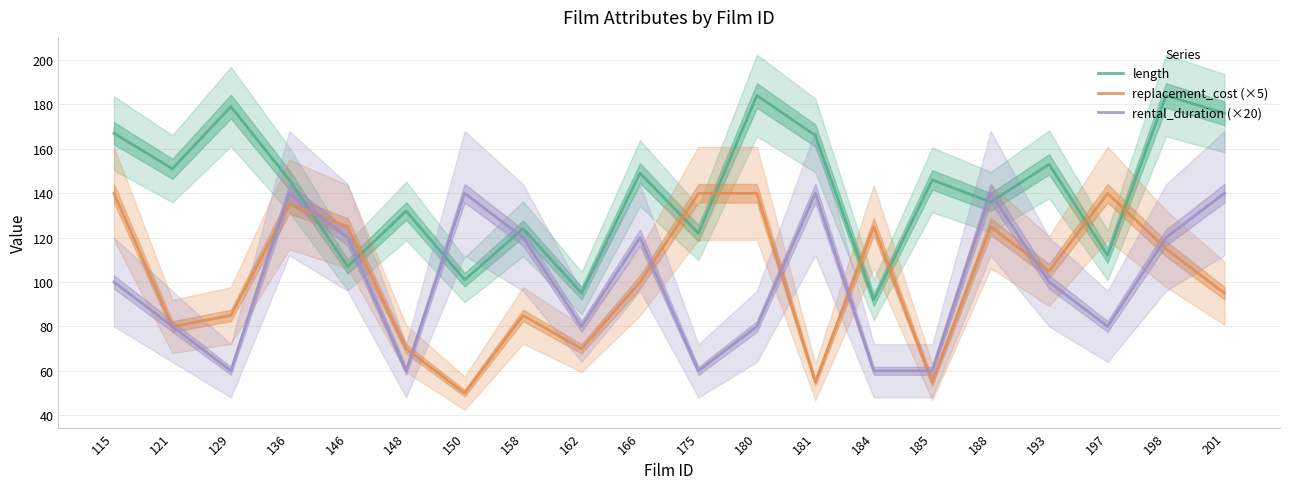

At which label does length first exceed 146?

115